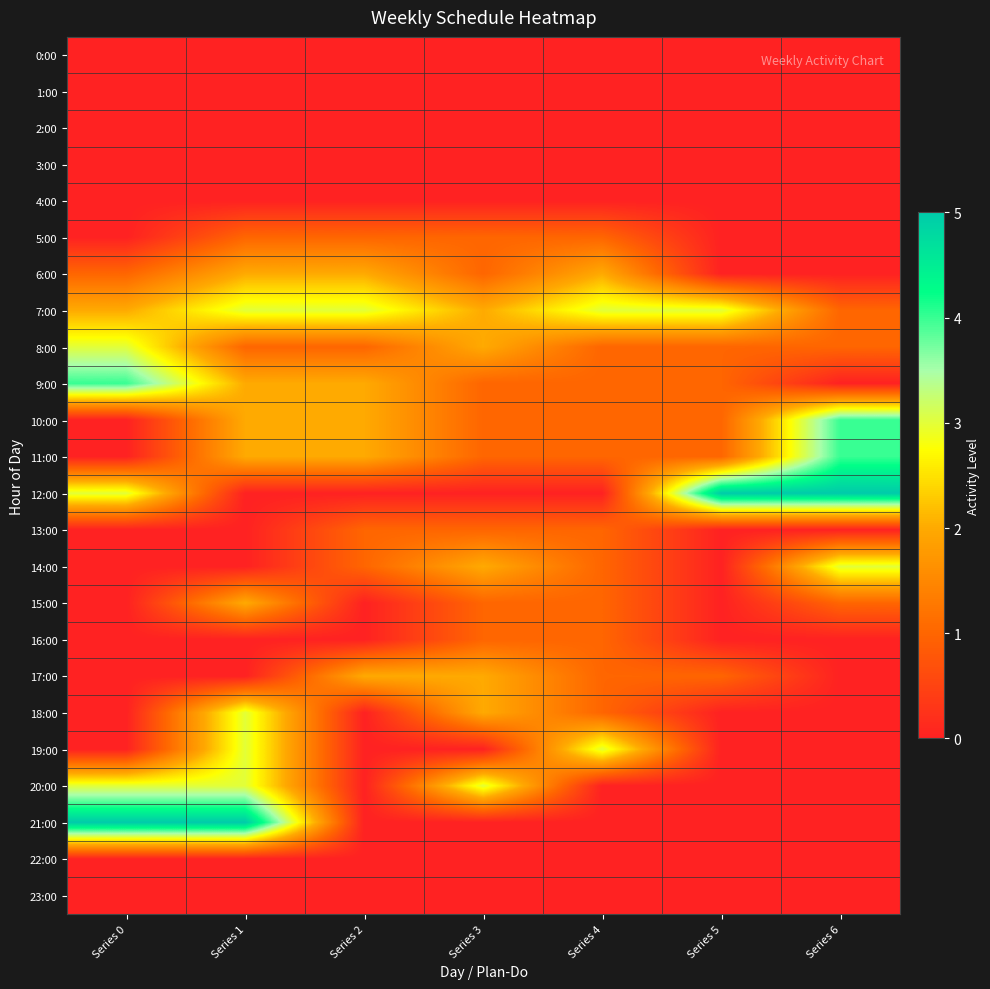

Reading left to right, transcribe all the data shown in this chart.

0:00: Series 0=0	Series 1=0	Series 2=0	Series 3=0	Series 4=0	Series 5=0	Series 6=0
1:00: Series 0=0	Series 1=0	Series 2=0	Series 3=0	Series 4=0	Series 5=0	Series 6=0
2:00: Series 0=0	Series 1=0	Series 2=0	Series 3=0	Series 4=0	Series 5=0	Series 6=0
3:00: Series 0=0	Series 1=0	Series 2=0	Series 3=0	Series 4=0	Series 5=0	Series 6=0
4:00: Series 0=0	Series 1=0	Series 2=0	Series 3=0	Series 4=0	Series 5=0	Series 6=0
5:00: Series 0=0	Series 1=1	Series 2=1	Series 3=1	Series 4=1	Series 5=0	Series 6=0
6:00: Series 0=1	Series 1=2	Series 2=2	Series 3=1	Series 4=2	Series 5=0	Series 6=0
7:00: Series 0=2	Series 1=3	Series 2=3	Series 3=2	Series 4=3	Series 5=3	Series 6=1
8:00: Series 0=3	Series 1=1	Series 2=1	Series 3=2	Series 4=1	Series 5=1	Series 6=1
9:00: Series 0=4	Series 1=2	Series 2=2	Series 3=1	Series 4=1	Series 5=1	Series 6=0
10:00: Series 0=0	Series 1=2	Series 2=2	Series 3=1	Series 4=1	Series 5=1	Series 6=4
11:00: Series 0=0	Series 1=2	Series 2=2	Series 3=1	Series 4=1	Series 5=1	Series 6=4
12:00: Series 0=3	Series 1=0	Series 2=0	Series 3=0	Series 4=0	Series 5=5	Series 6=5
13:00: Series 0=0	Series 1=0	Series 2=1	Series 3=1	Series 4=1	Series 5=0	Series 6=0
14:00: Series 0=0	Series 1=0	Series 2=1	Series 3=2	Series 4=1	Series 5=0	Series 6=3
15:00: Series 0=0	Series 1=2	Series 2=0	Series 3=1	Series 4=1	Series 5=0	Series 6=1
16:00: Series 0=0	Series 1=0	Series 2=0	Series 3=1	Series 4=1	Series 5=0	Series 6=0
17:00: Series 0=0	Series 1=0	Series 2=2	Series 3=2	Series 4=1	Series 5=1	Series 6=0
18:00: Series 0=0	Series 1=3	Series 2=0	Series 3=2	Series 4=1	Series 5=0	Series 6=0
19:00: Series 0=0	Series 1=3	Series 2=0	Series 3=0	Series 4=3	Series 5=0	Series 6=0
20:00: Series 0=3	Series 1=3	Series 2=0	Series 3=3	Series 4=0	Series 5=0	Series 6=0
21:00: Series 0=5	Series 1=5	Series 2=0	Series 3=0	Series 4=0	Series 5=0	Series 6=0
22:00: Series 0=0	Series 1=0	Series 2=0	Series 3=0	Series 4=0	Series 5=0	Series 6=0
23:00: Series 0=0	Series 1=0	Series 2=0	Series 3=0	Series 4=0	Series 5=0	Series 6=0